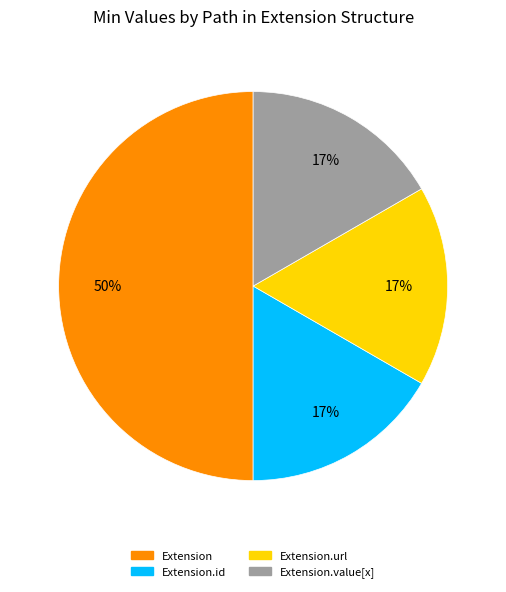

To the nearest percent, what is the difference between the largest and smallest slice percentages?

33%